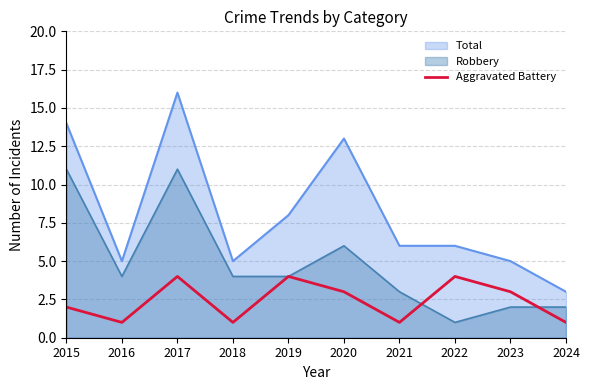

The chart shows a value of 1 at 2018. True or false?

True